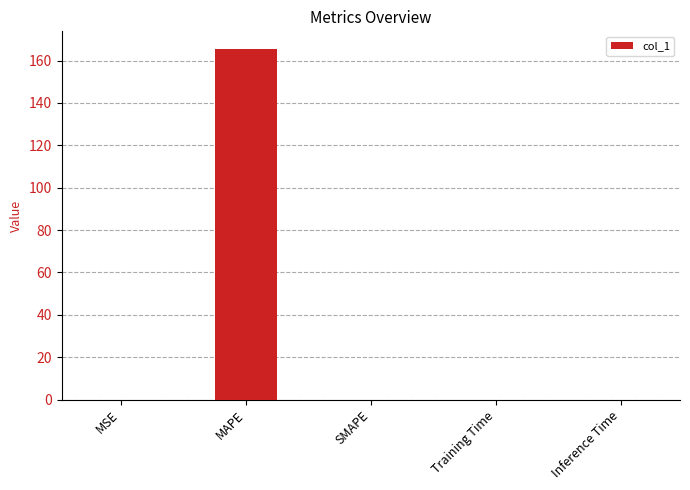

At which category does the chart reach its peak across all series?

MAPE